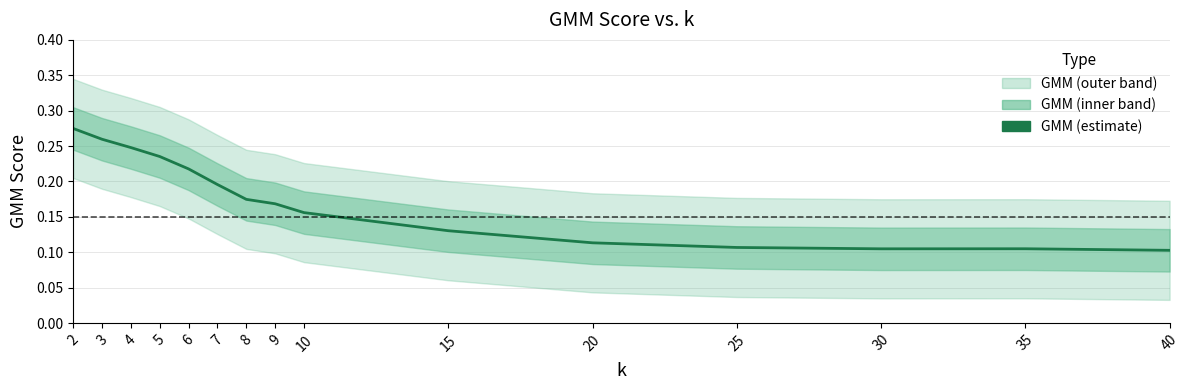

Reading left to right, extract all data points from this chart.

0.3	0.3	0.2	0.2	0.2	0.2	0.2	0.2	0.2	0.1	0.1	0.1	0.1	0.1	0.1